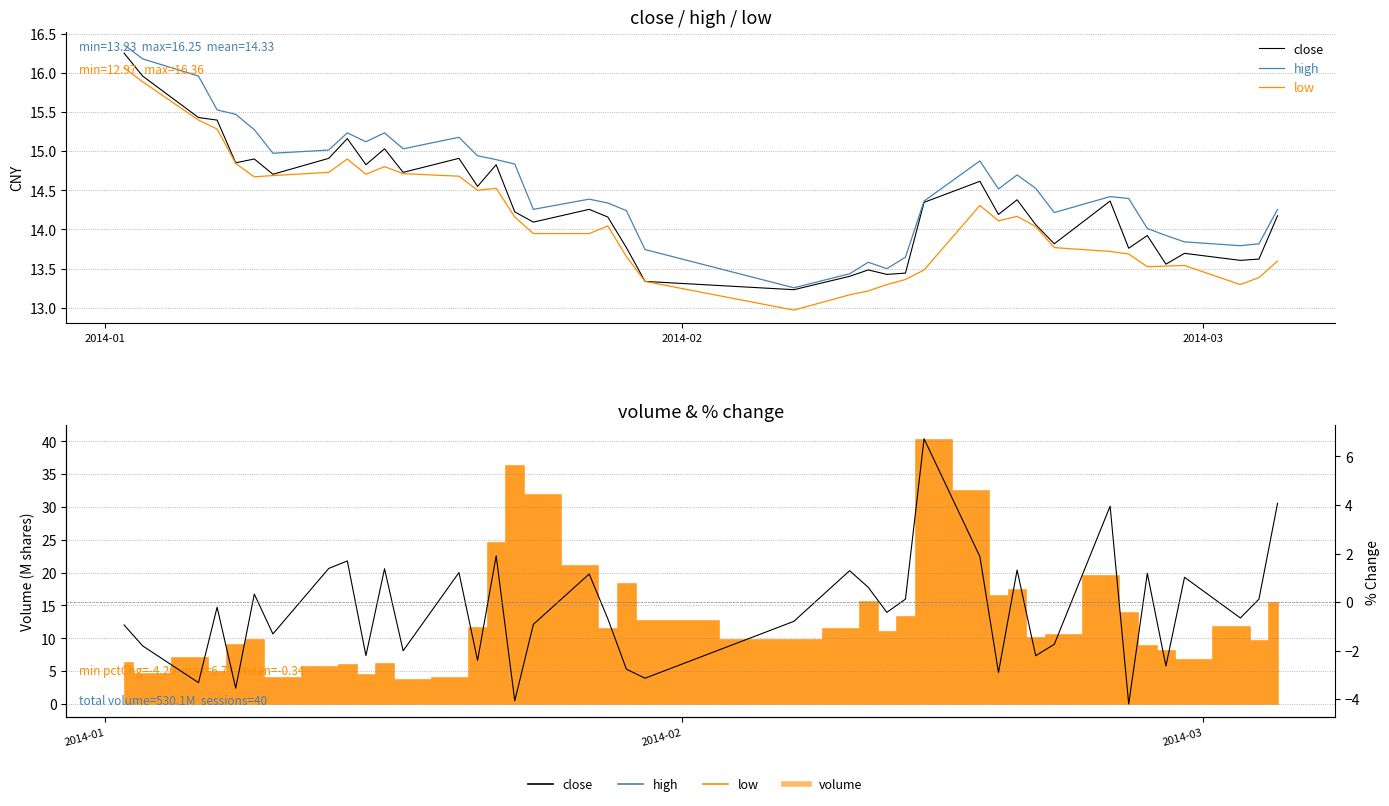

Is this an area chart (filled region under the line)?

No